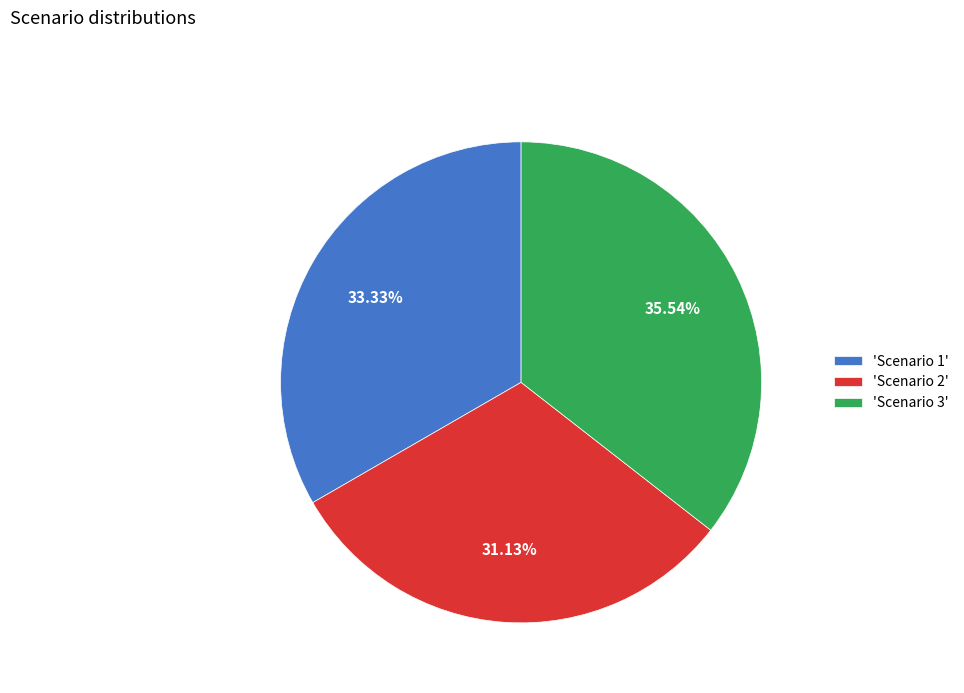

Do 'Scenario 2' and 'Scenario 3' together represent more than half of the pie?

Yes